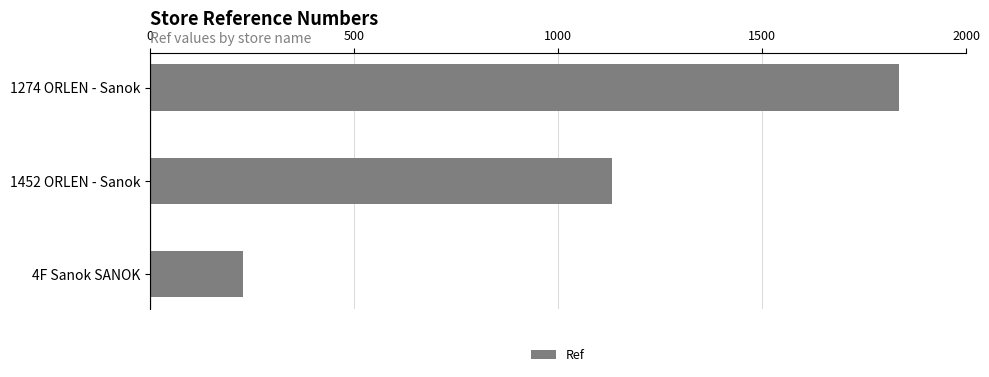

What is the smallest value displayed?

228